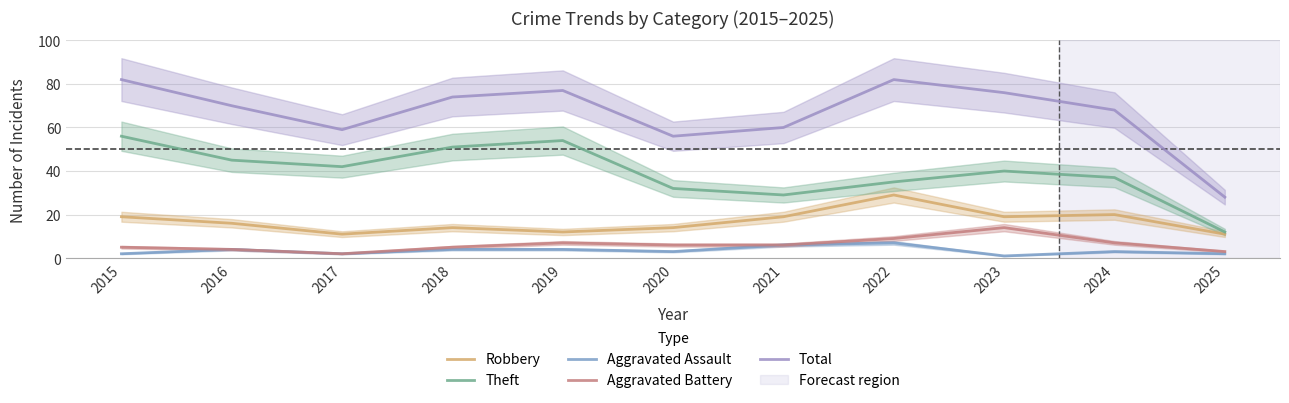

Between 2015 and 2018, which is larger?

2015